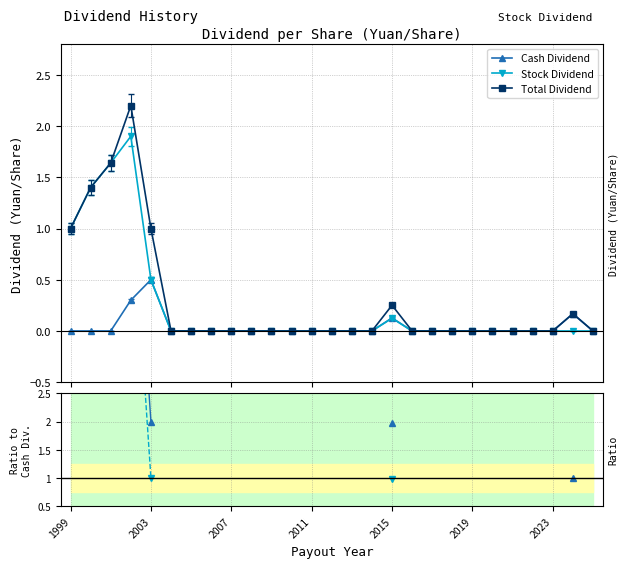

What is the value of the Total Dividend point at the 5th from the left?

1.0